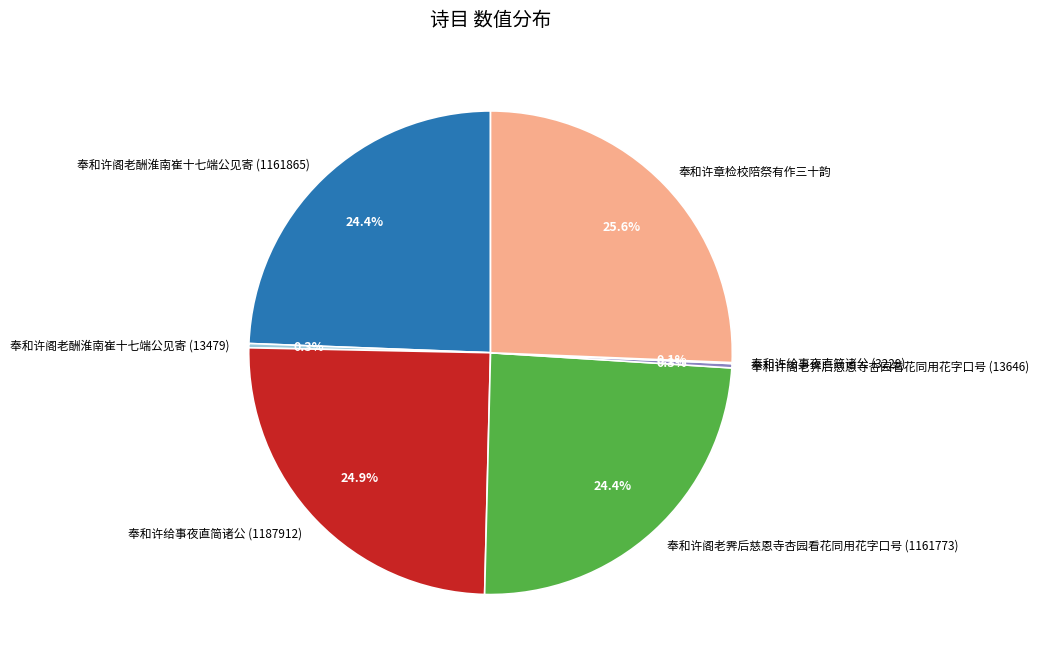

What percentage is NOT represented by 奉和许给事夜直简诸公 (1187912)?

75.1%